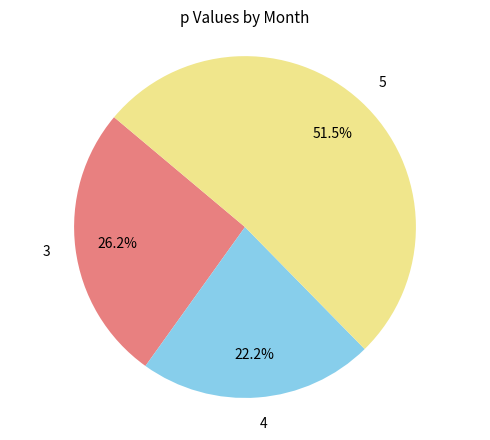

To the nearest percent, what percentage of the pie is 4?

22%